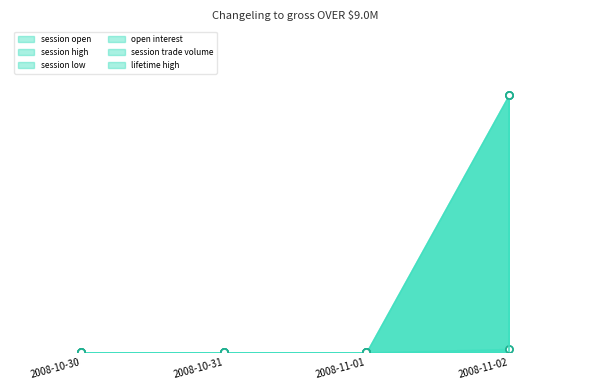

Between 2008-10-30 and 2008-10-31, which series saw the biggest shift?

session open